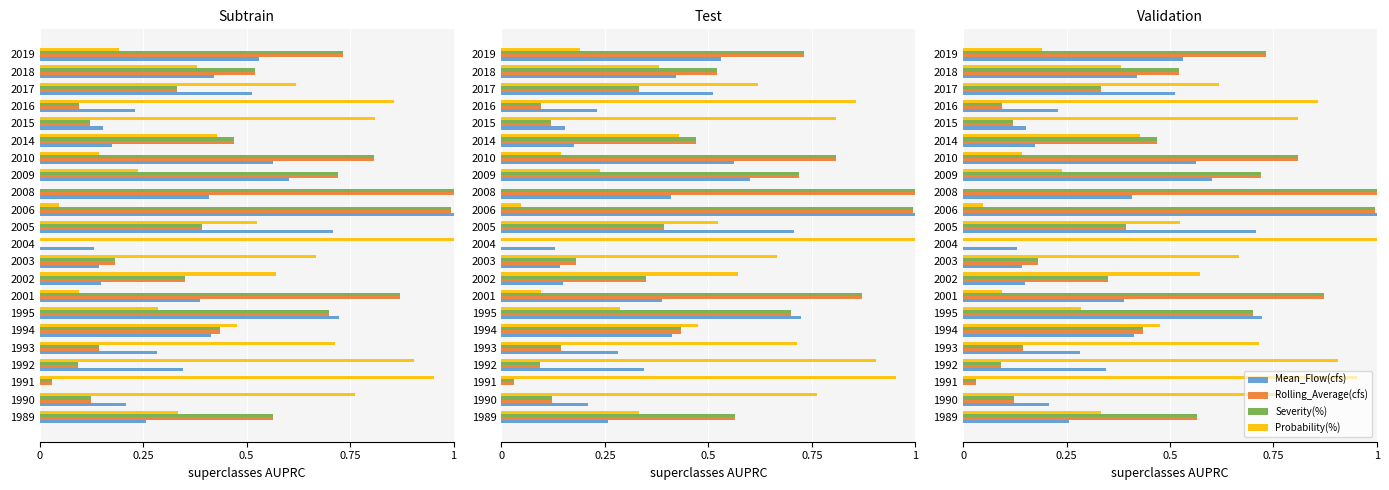

What is the sum of all Rolling_Average(cfs) values?

9.7